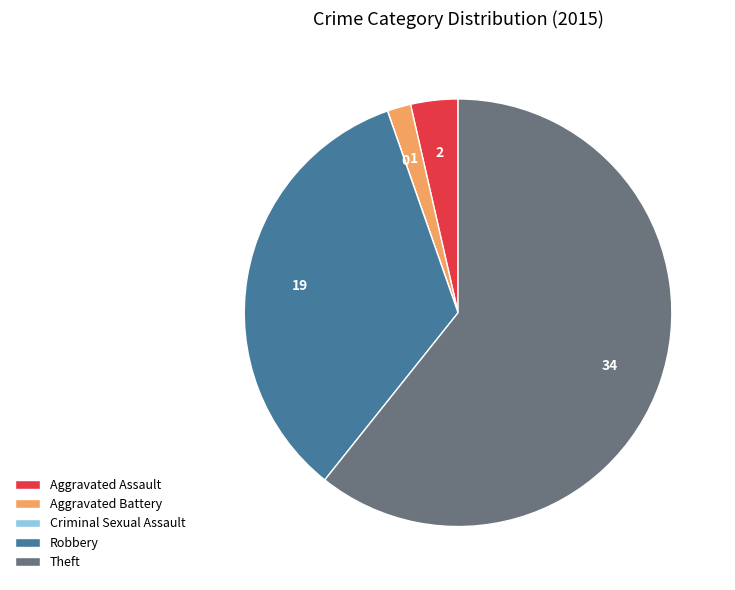

Is it true that Theft is 71% of the pie?

False